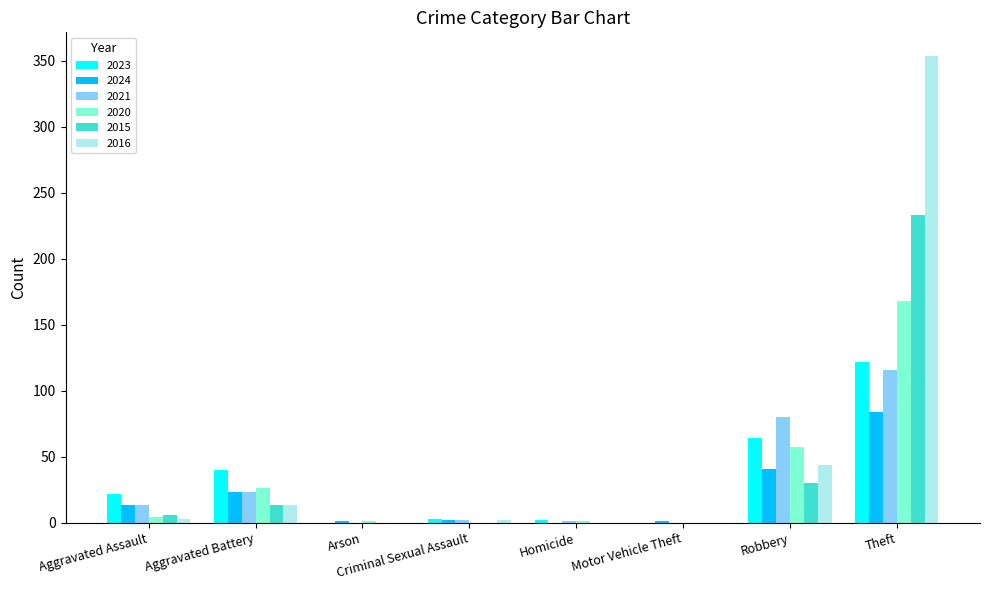

What are all the series names shown in the legend?

2023, 2024, 2021, 2020, 2015, 2016